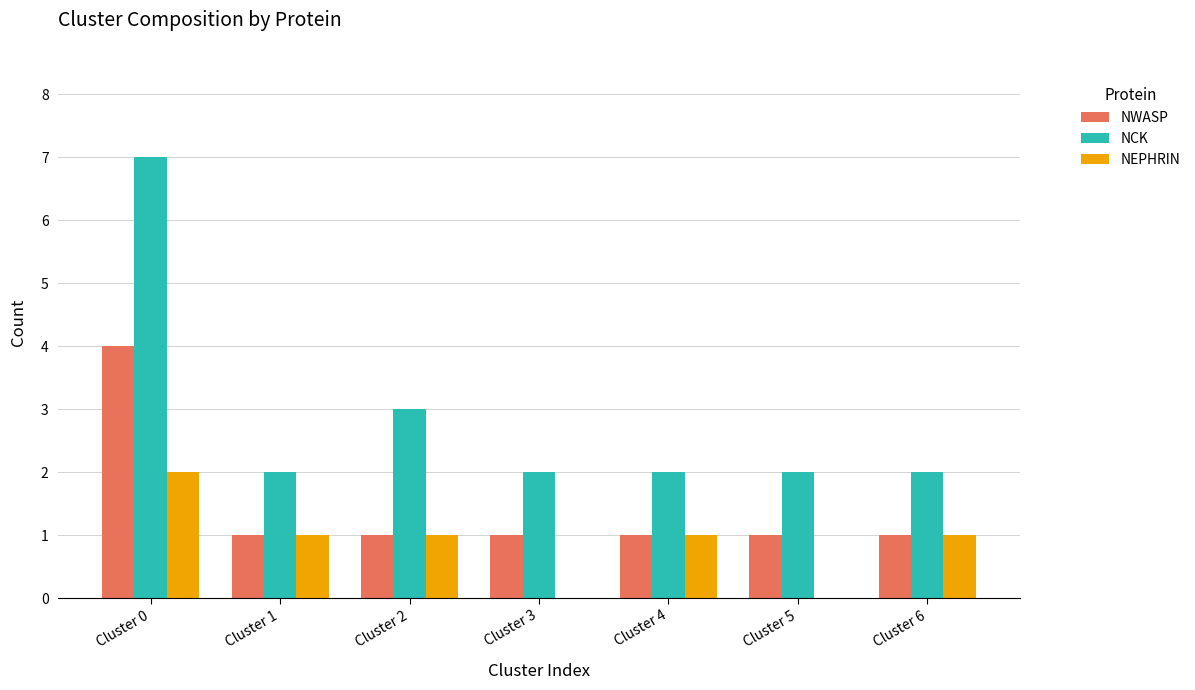

The value of NCK at Cluster 1 is 2. True or false?

True